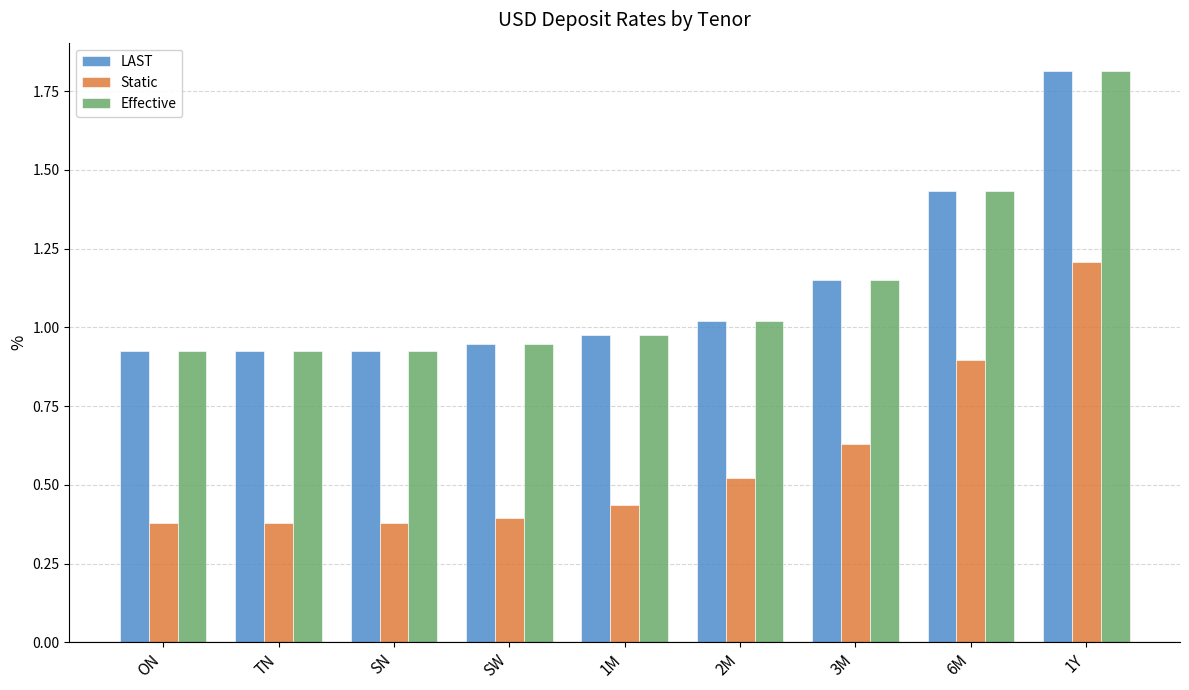

The Effective series shows 1.5 at 2M. True or false?

False